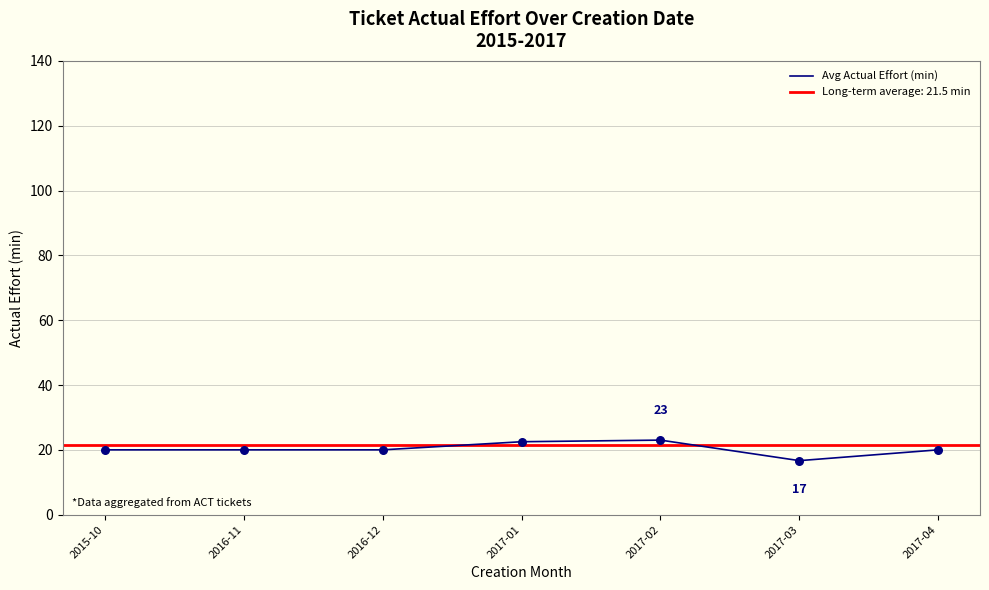

What is the change in value from 2016-12 to 2017-01?

+2.5